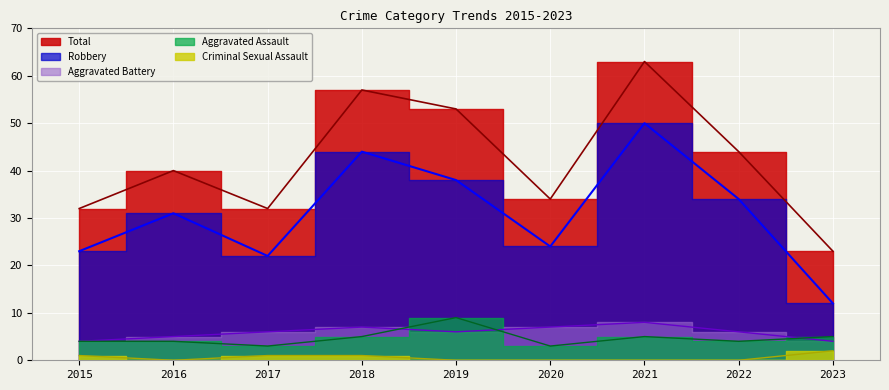

What is the value of the Robbery point at the 7th from the left?

50